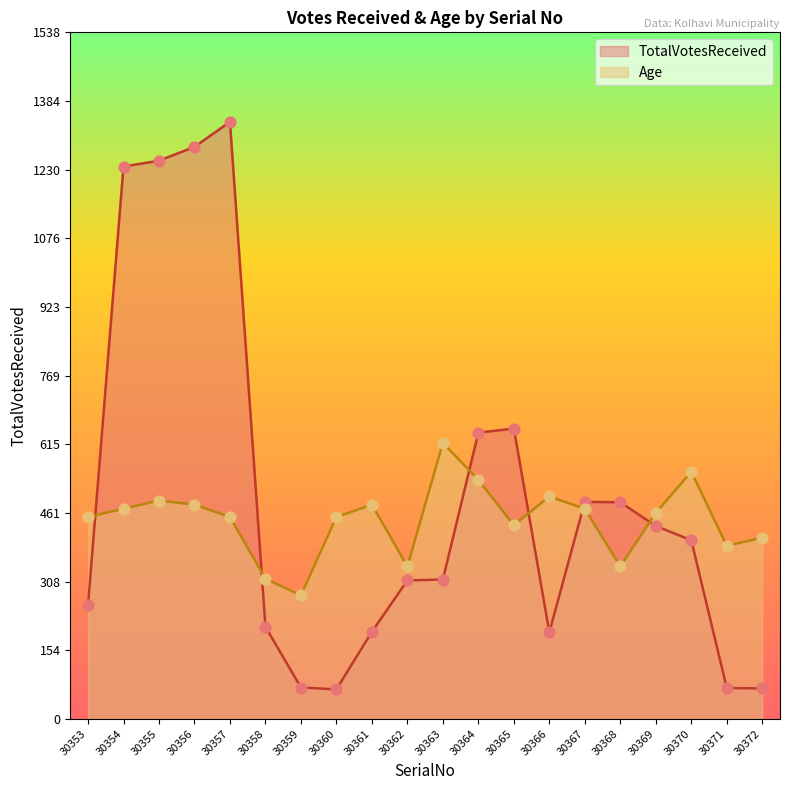

Which series has the widest spread of Y values?

TotalVotesReceived